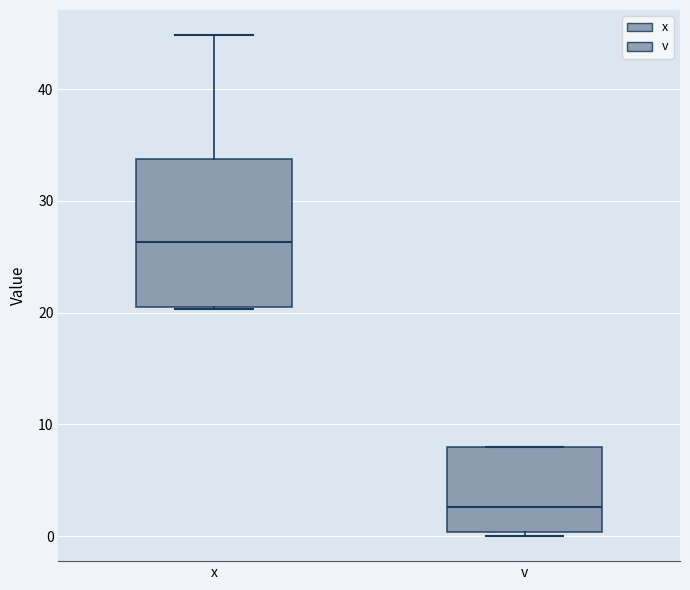

Reading left to right, read every box against the y-axis: the position of its median line, the range the box covers, and the ends of its whiskers. The values are not printed on the chart, so give them approximately, as read against the axis.

x: median 26, box 21 to 34, whiskers 20 to 45
v: median 3, box 0 to 8, whiskers 0 (just below the box's lower edge) to 8